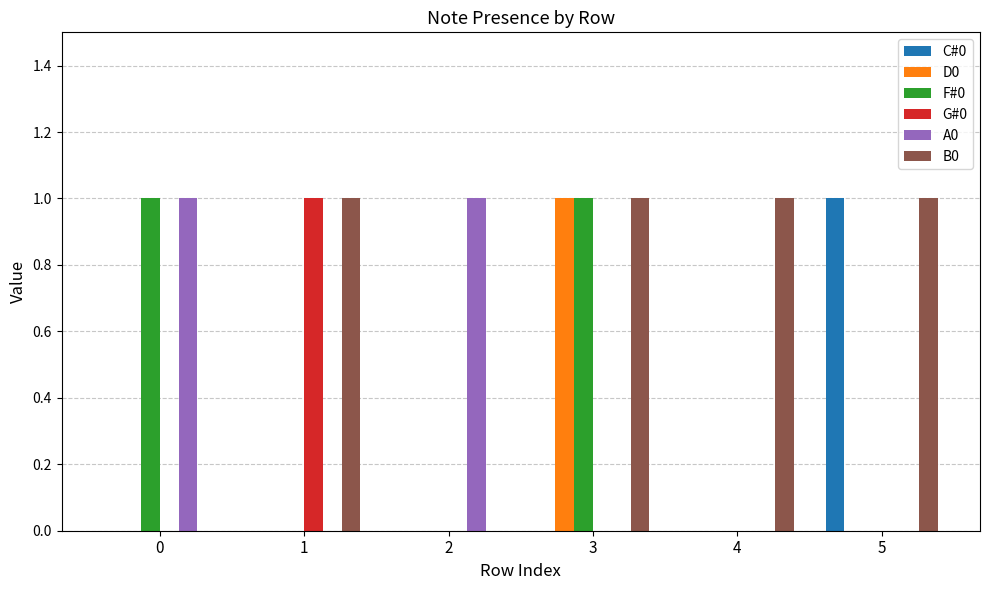

Are the bars horizontal?

No